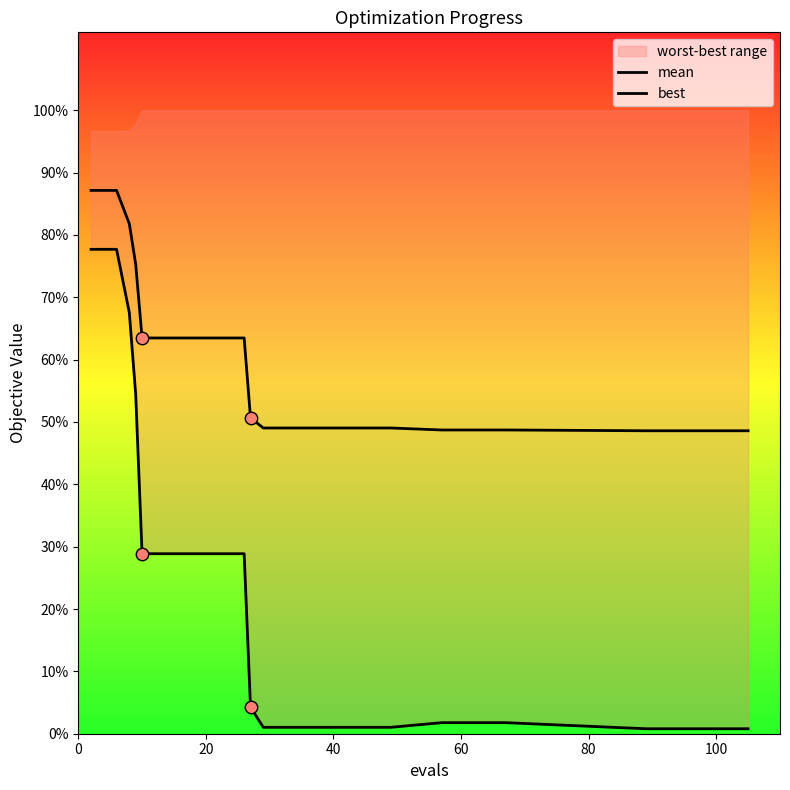

Which series has the largest total across all categories?

mean